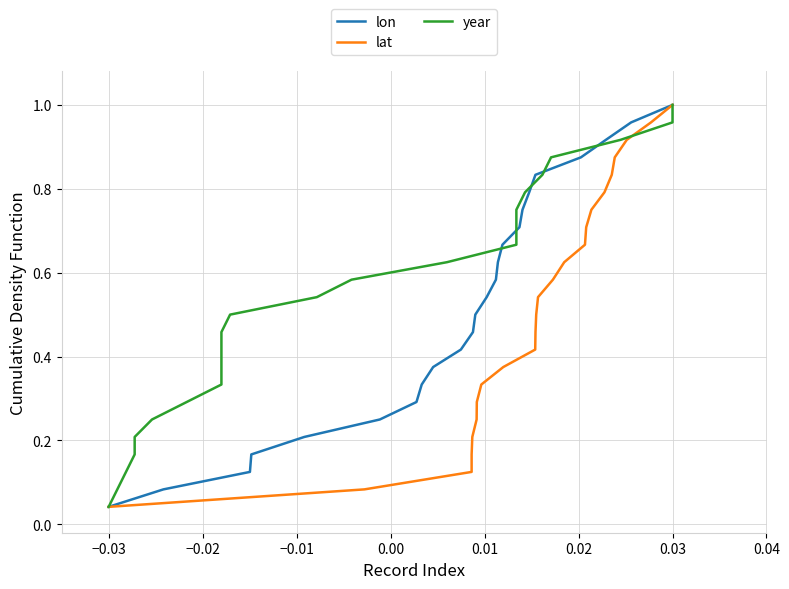

At how many categories does at least one series exceed 0?

24